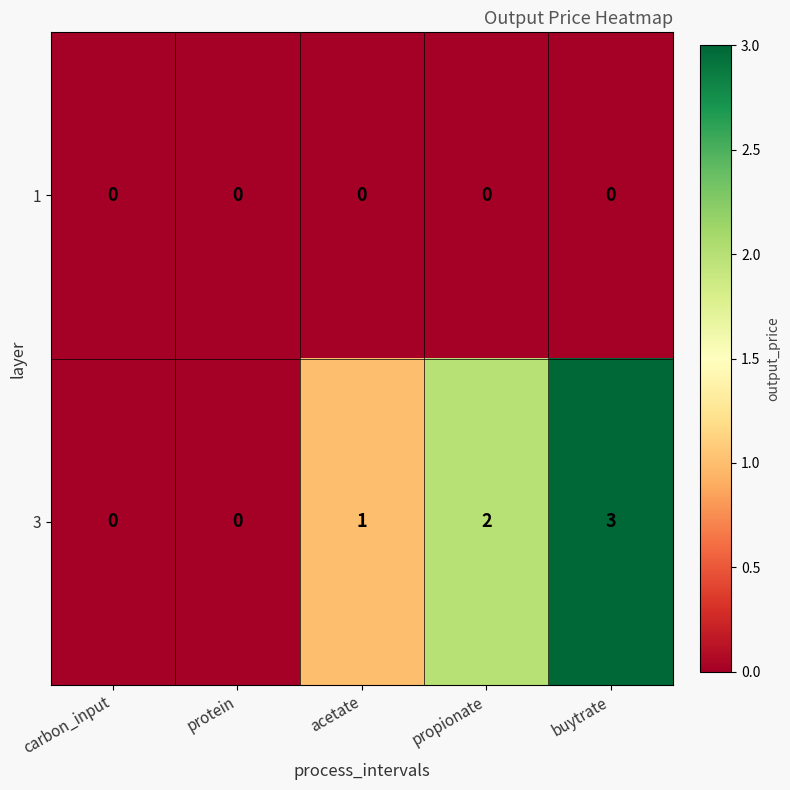

How many categories are shown in the chart?

5